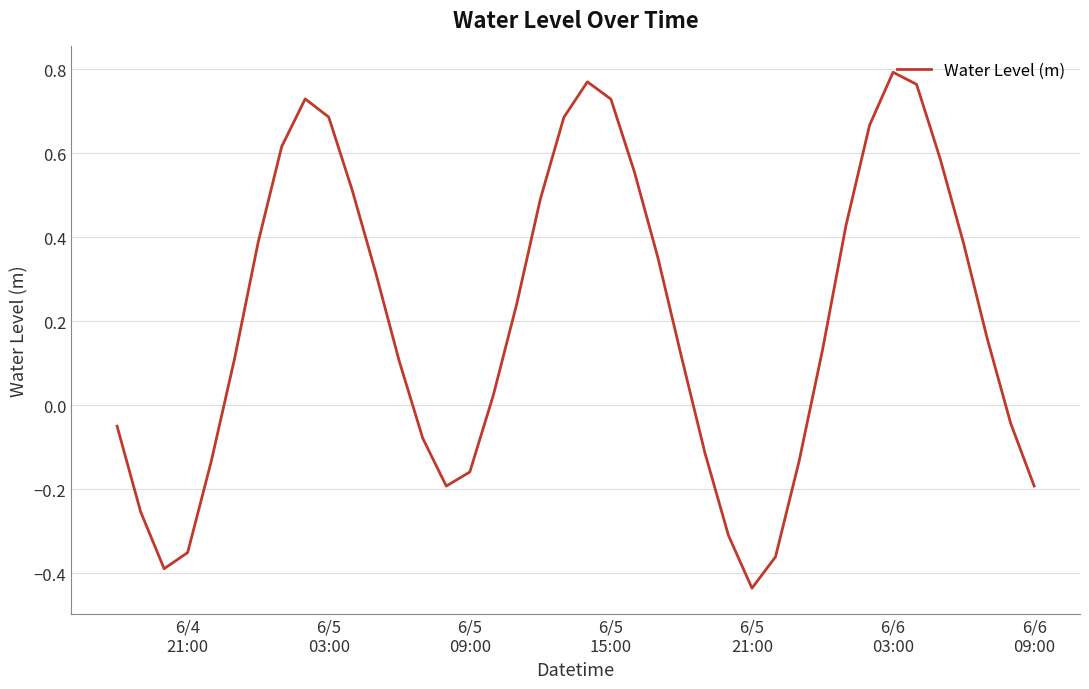

What is the difference between the maximum and minimum values?

1.2